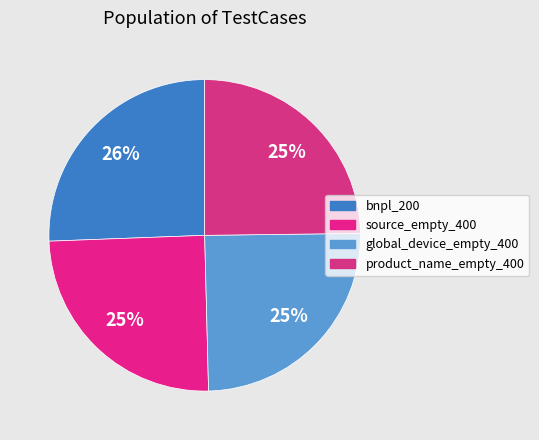

To the nearest percent, what portion does bnpl_200 represent?

26%